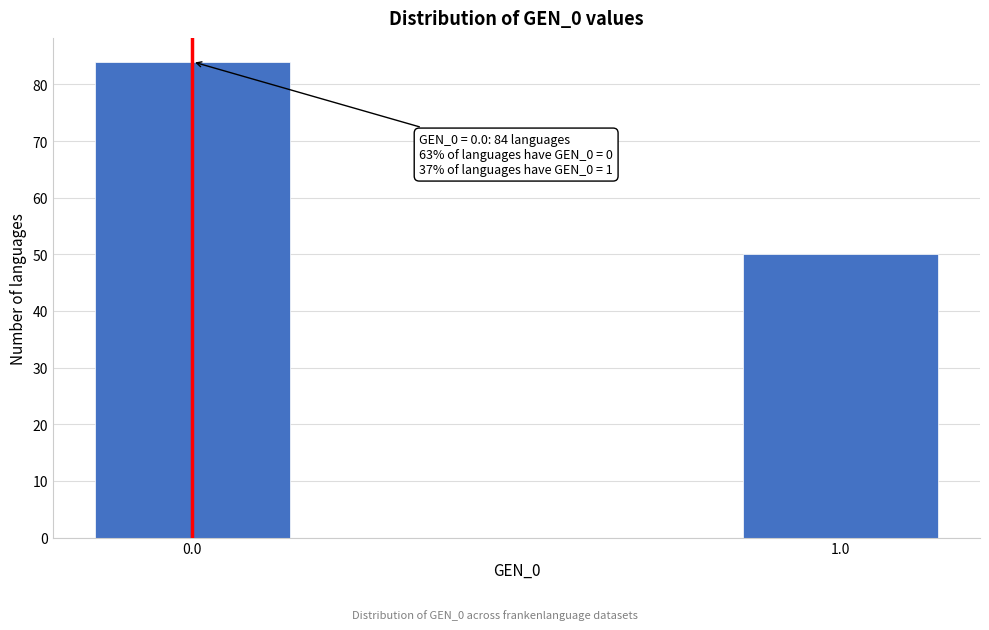

Reading right to left, list all the values displayed in this chart.

50	84